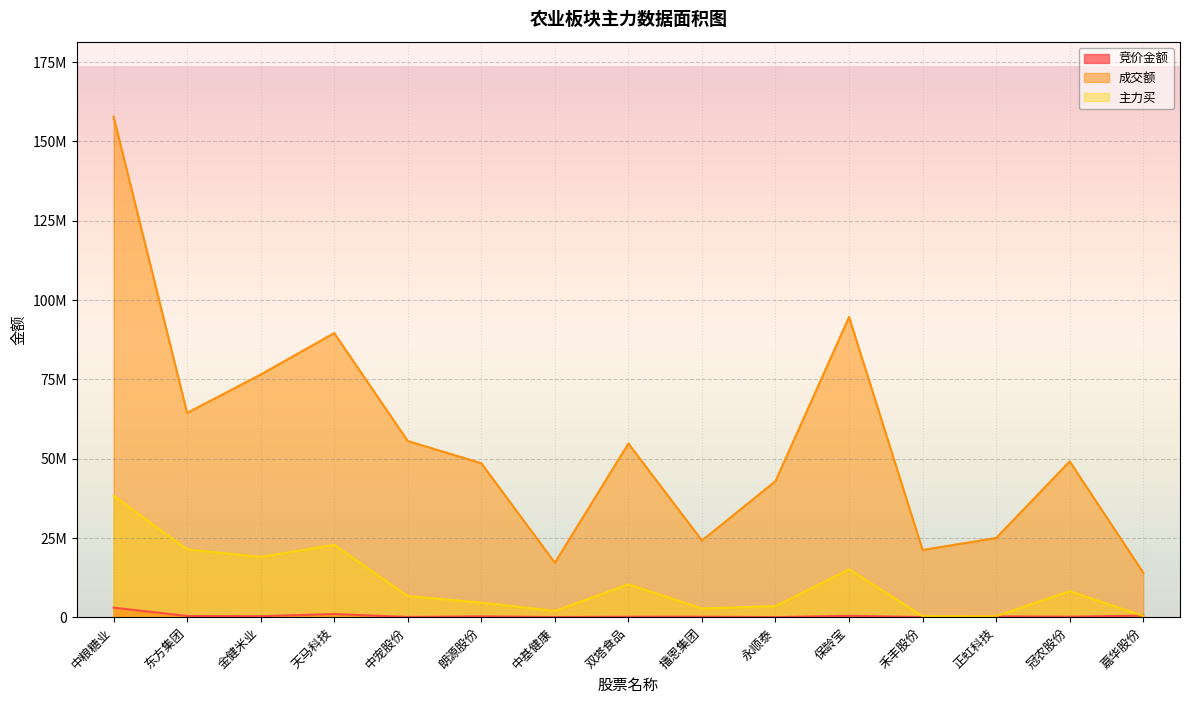

What is the maximum value for 成交额?

157826839